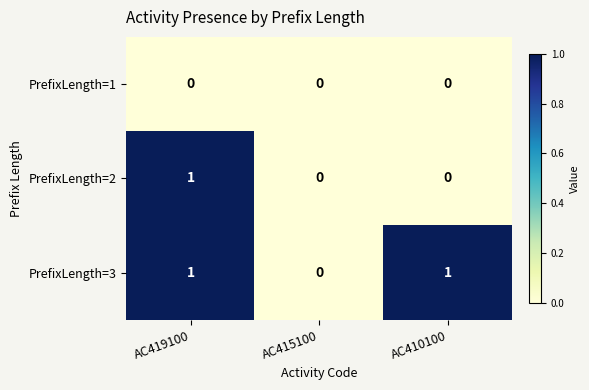

At which category is the sum across all series the highest?

AC419100